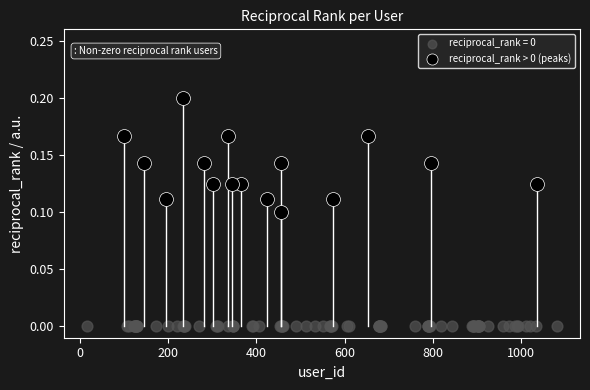

Which series reaches the maximum Y coordinate?

reciprocal_rank > 0 (peaks)